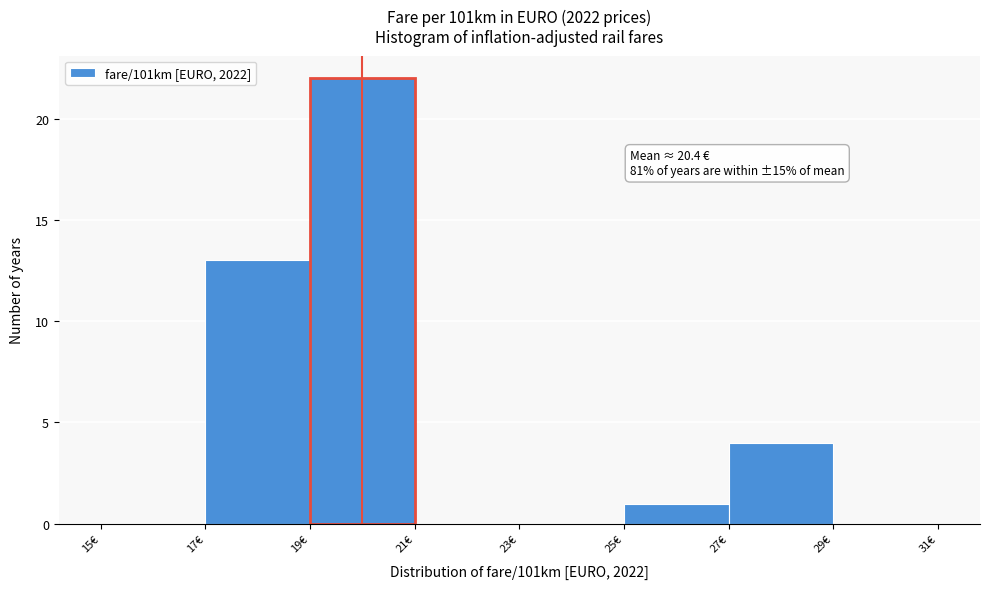

Over which range of the x-axis is the bar tallest?

19 to 21